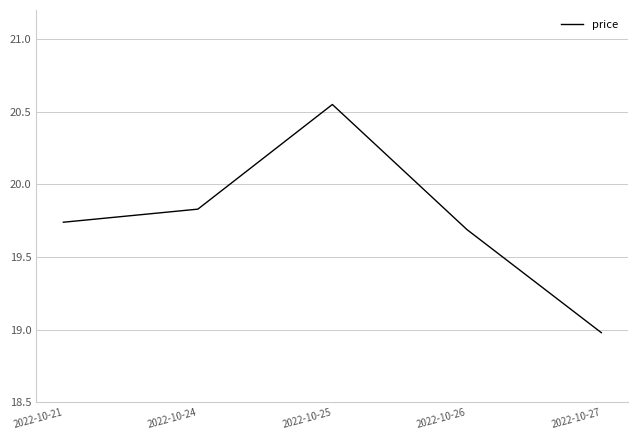

The chart shows a value of 19.7 at 2022-10-21. True or false?

True